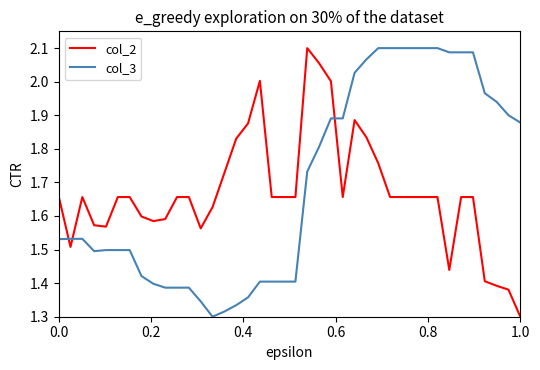

What is the difference between the maximum and second lowest values in the col_2 series?

0.7